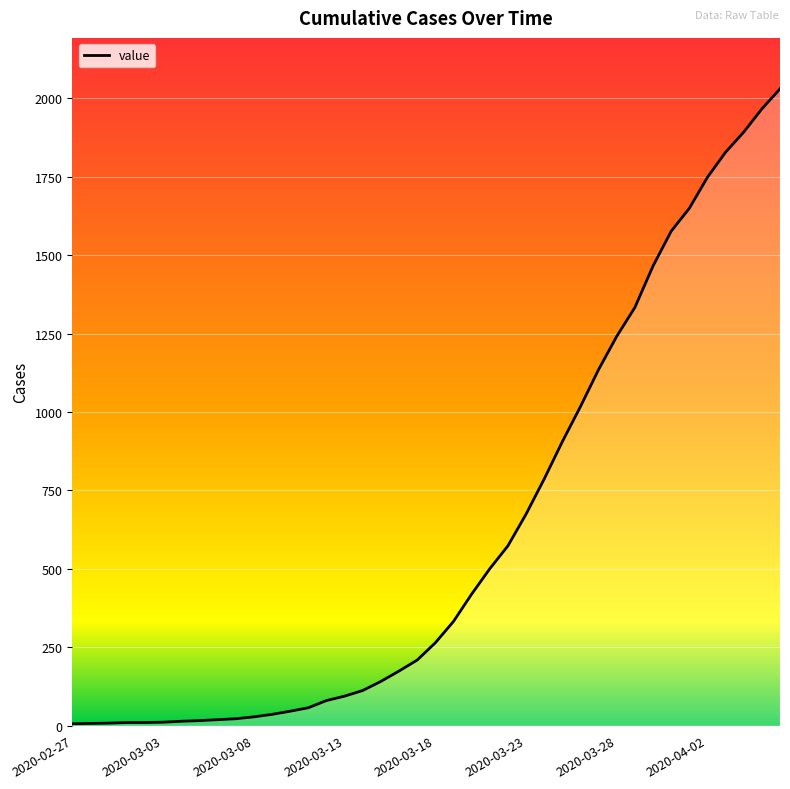

How many lines are shown in the chart?

1